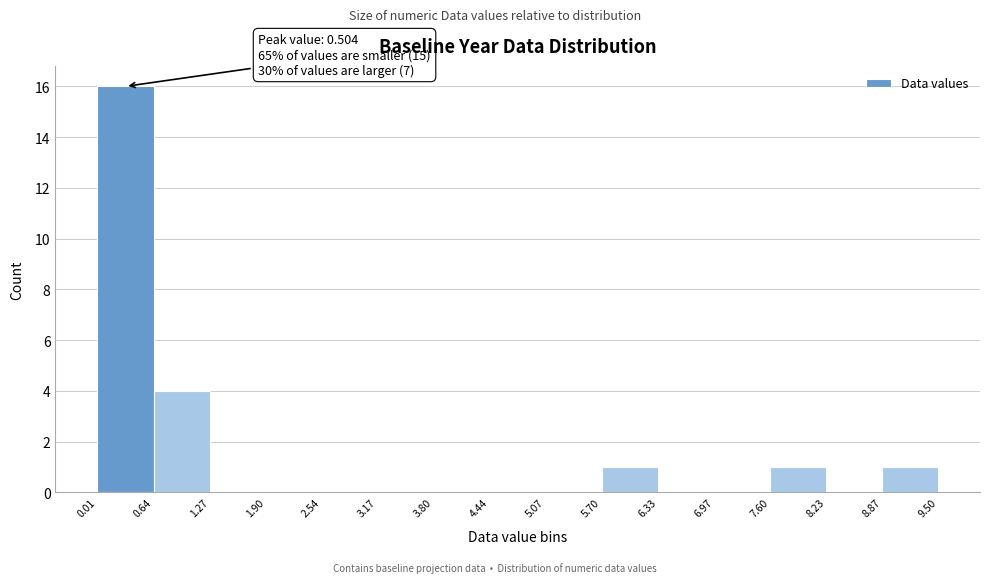

Over which range of the x-axis is the bar tallest?

0.01 to 0.64